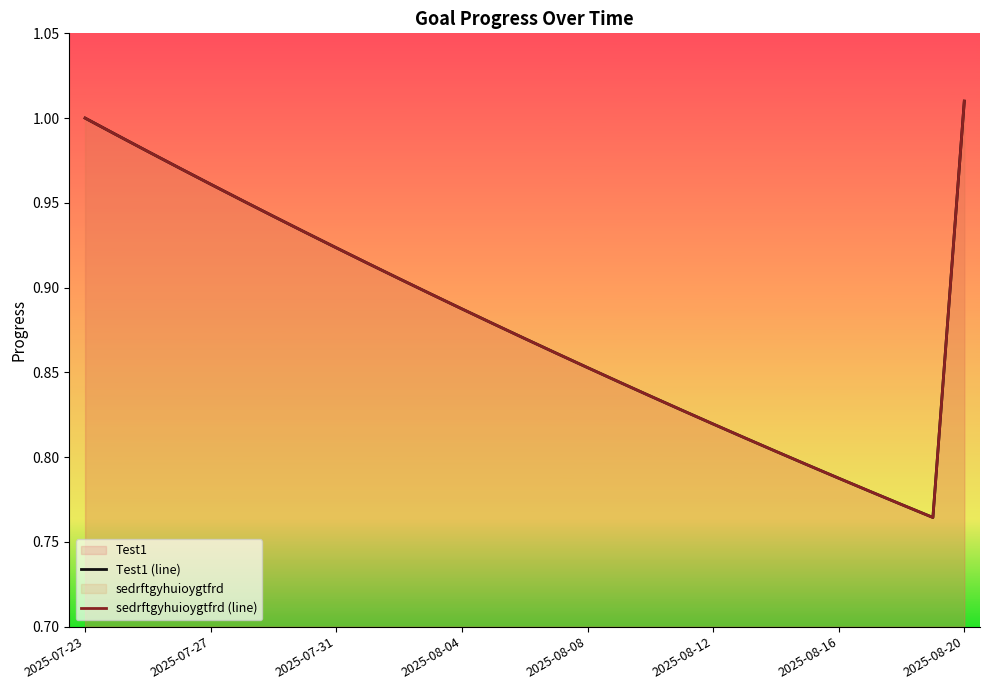

Reading left to right, transcribe all the data shown in this chart.

Test1 (line): 1.0	1.0	1.0	1.0	1.0	1.0	0.9	0.9	0.9	0.9	0.9	0.9	0.9	0.9	0.9	0.9	0.9	0.8	0.8	0.8	0.8	0.8	0.8	0.8	0.8	0.8	0.8	0.8	1.0
sedrftgyhuioygtfrd (line): 1.0	1.0	1.0	1.0	1.0	1.0	0.9	0.9	0.9	0.9	0.9	0.9	0.9	0.9	0.9	0.9	0.9	0.8	0.8	0.8	0.8	0.8	0.8	0.8	0.8	0.8	0.8	0.8	1.0